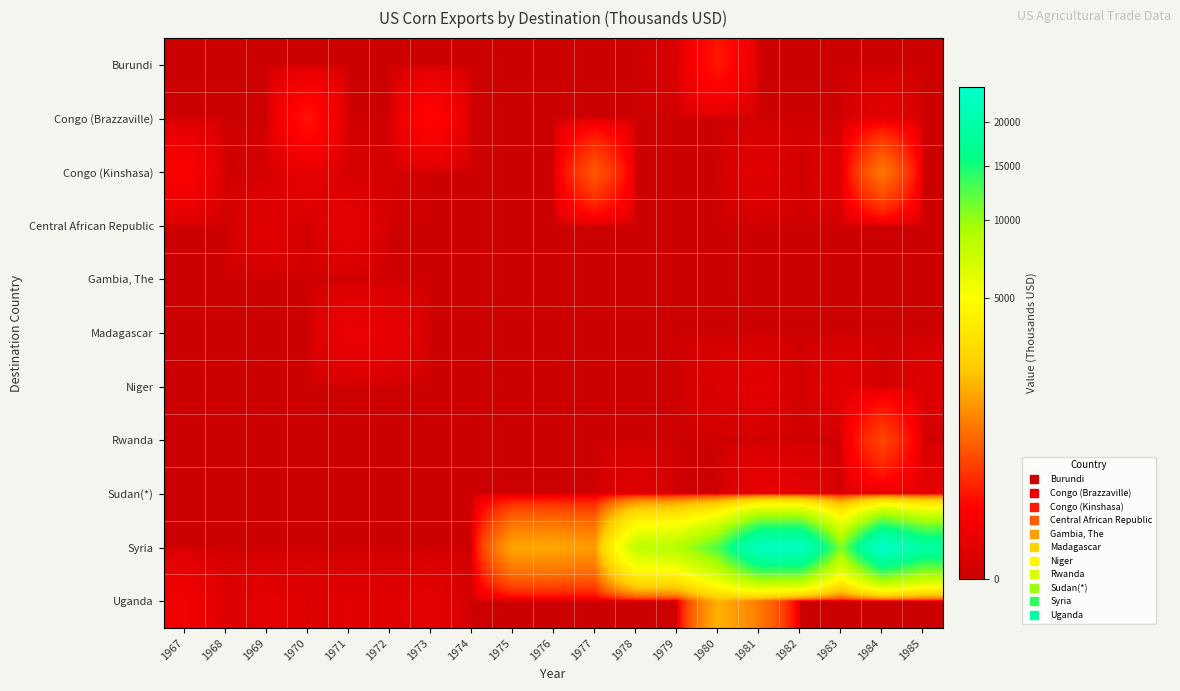

At which category is the sum across all series the highest?

1984